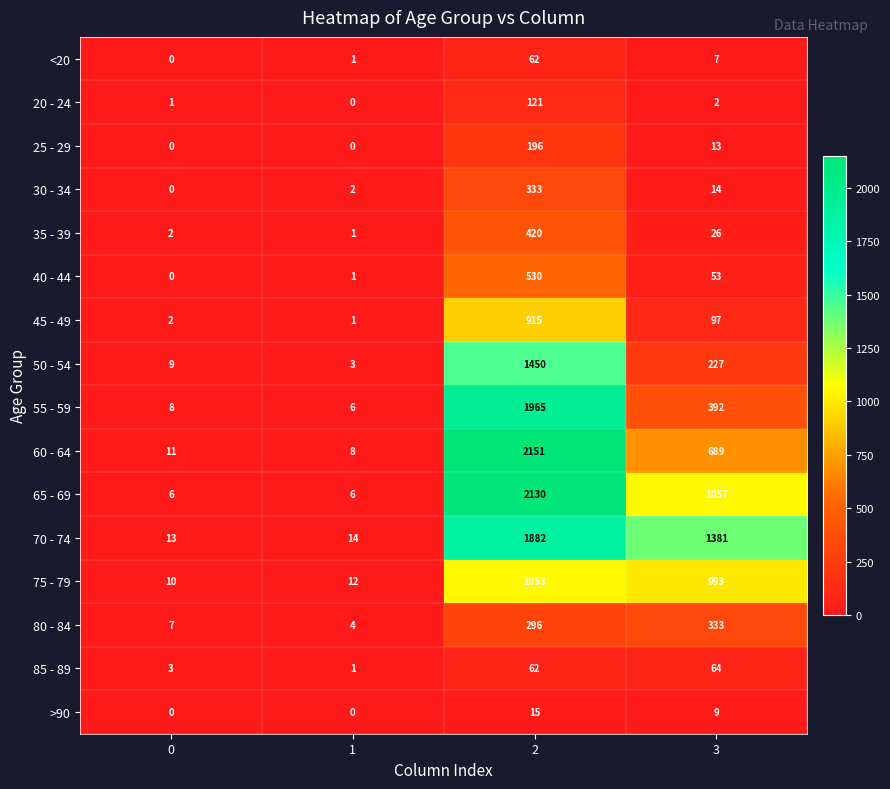

Count the number of categories in the chart.

4